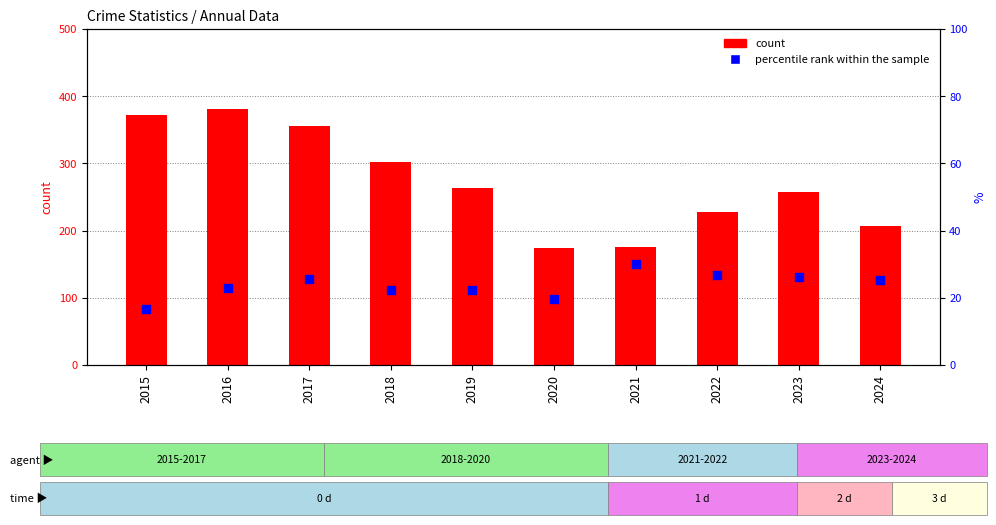

Which series contains the lowest Y value?

percentile rank within the sample